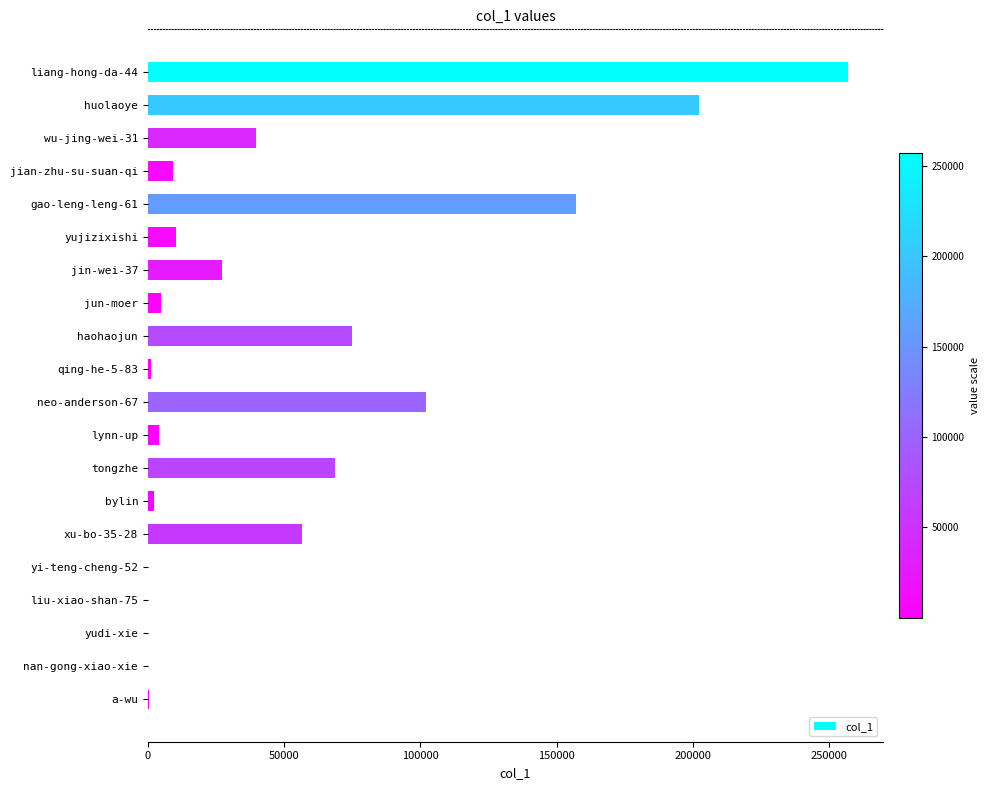

Are the bars horizontal?

Yes